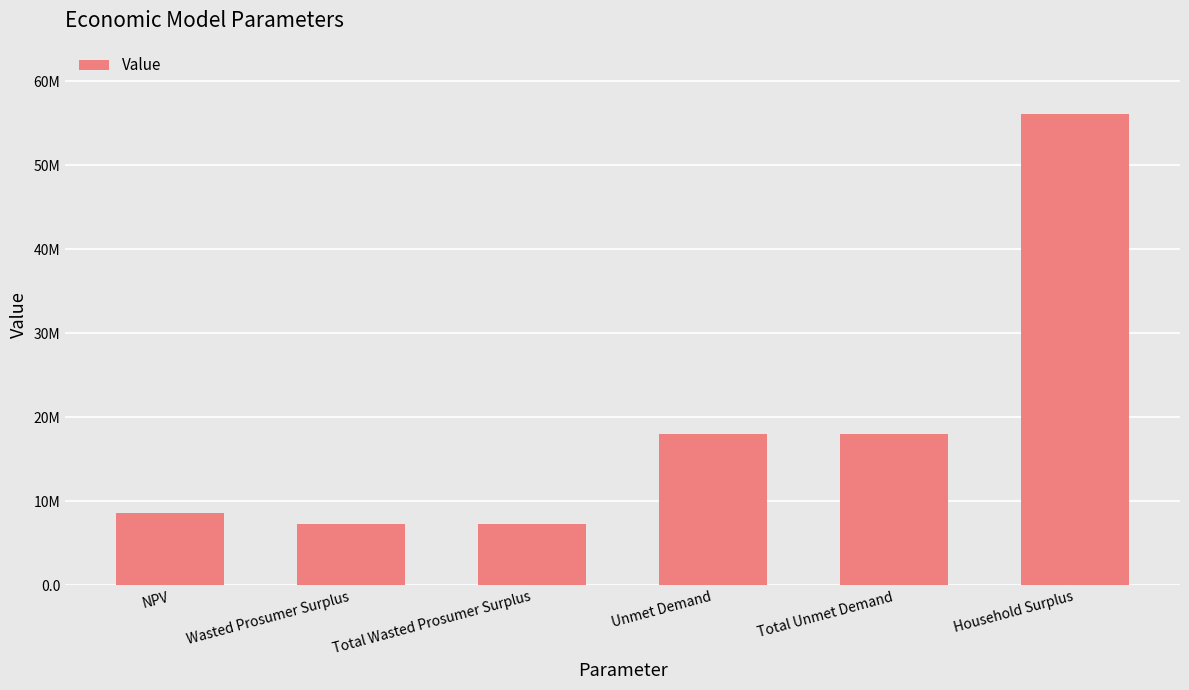

What is the difference between the maximum and minimum values?

48778307.7